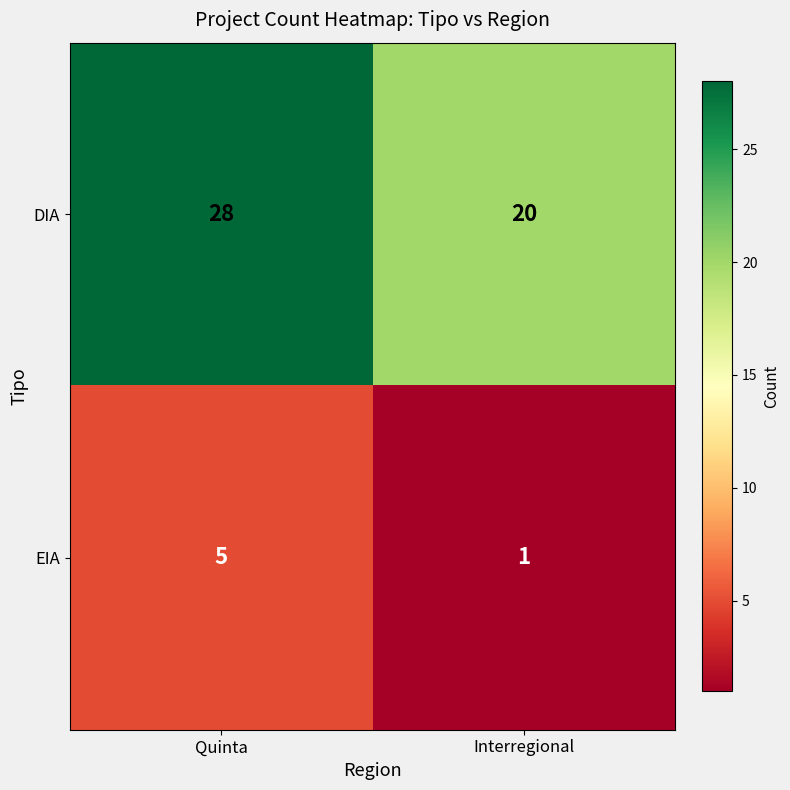

Reading left to right, extract all data points from this chart.

DIA: 28	20
EIA: 5	1